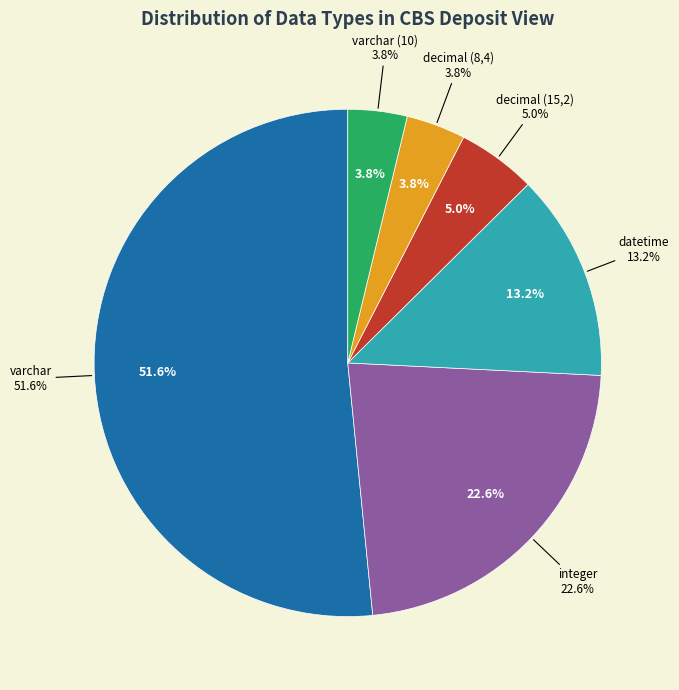

To the nearest percent, what portion does datetime represent?

13%